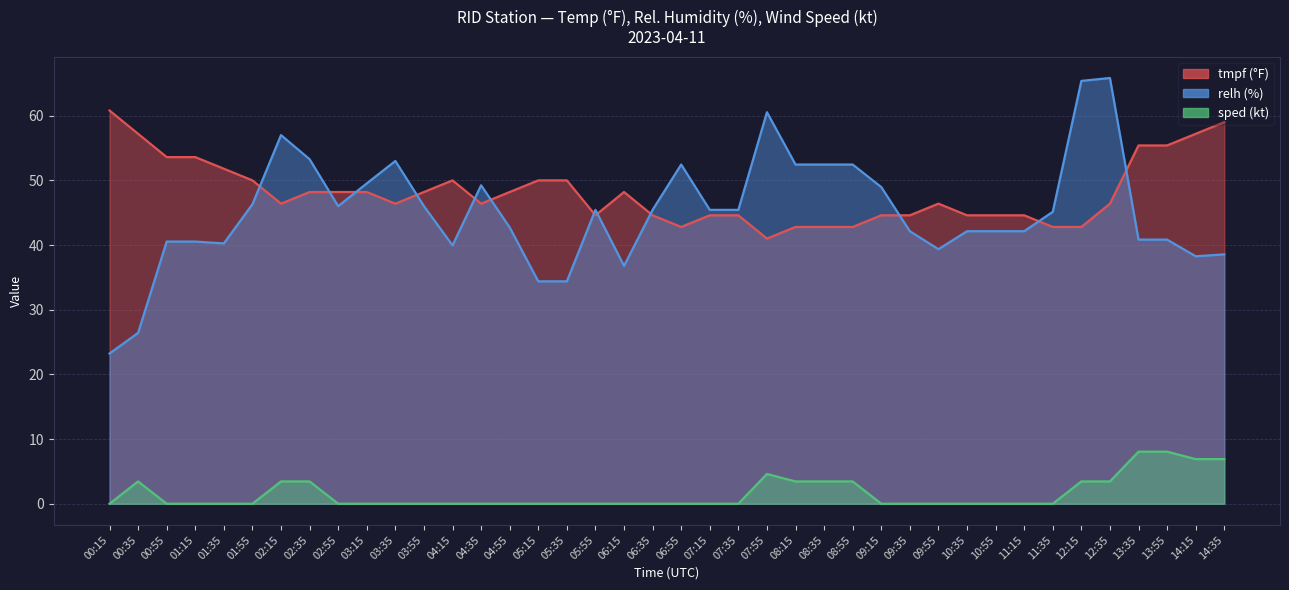

After their last crossing, which series has the higher values: relh or tmpf?

tmpf